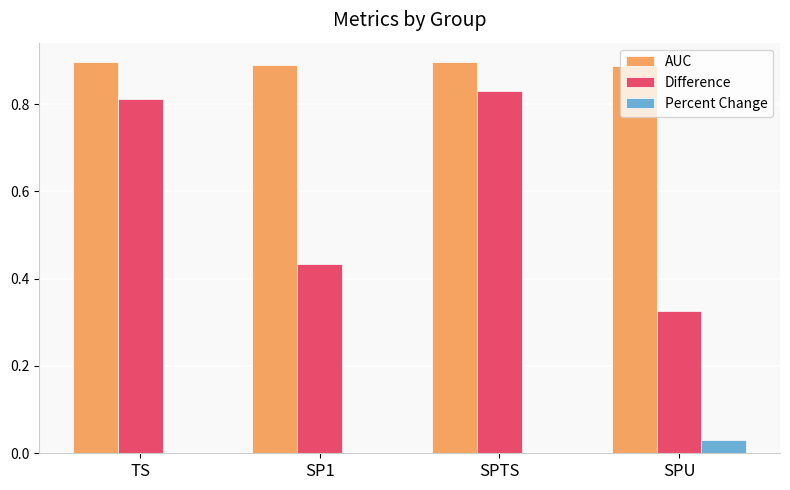

Is it true that AUC equals 1.2 at SPU?

False